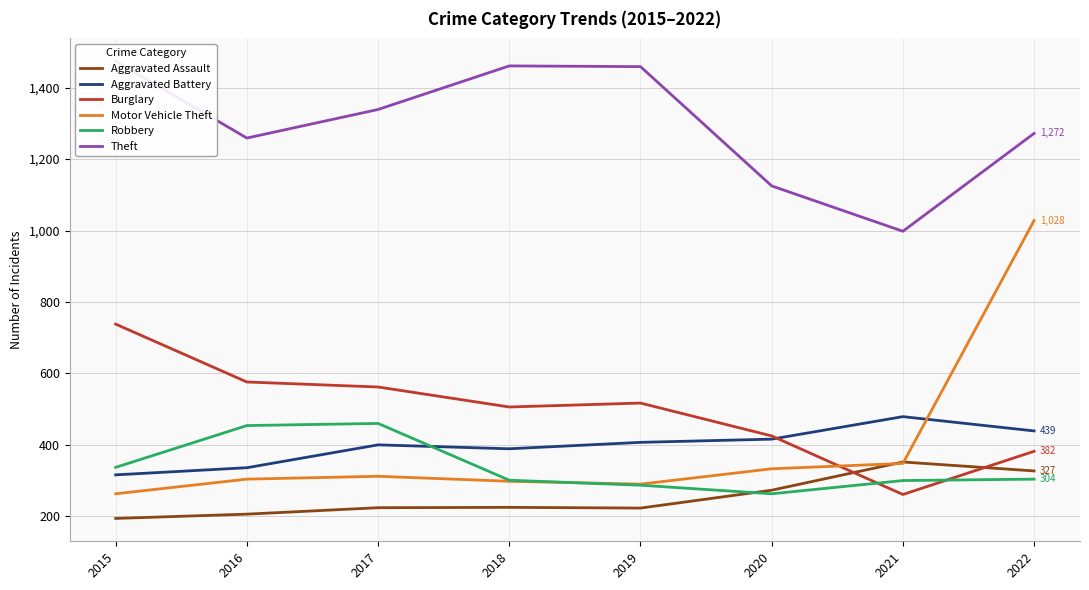

Between 2015 and 2022, which series saw the biggest shift?

Motor Vehicle Theft